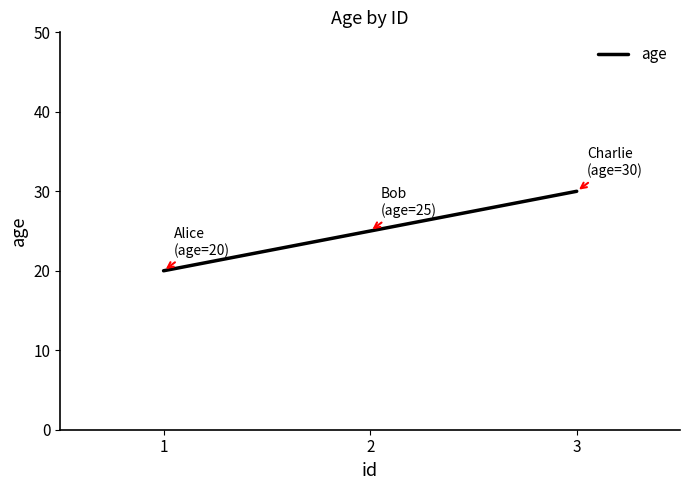

Does the chart have visible grid lines?

No